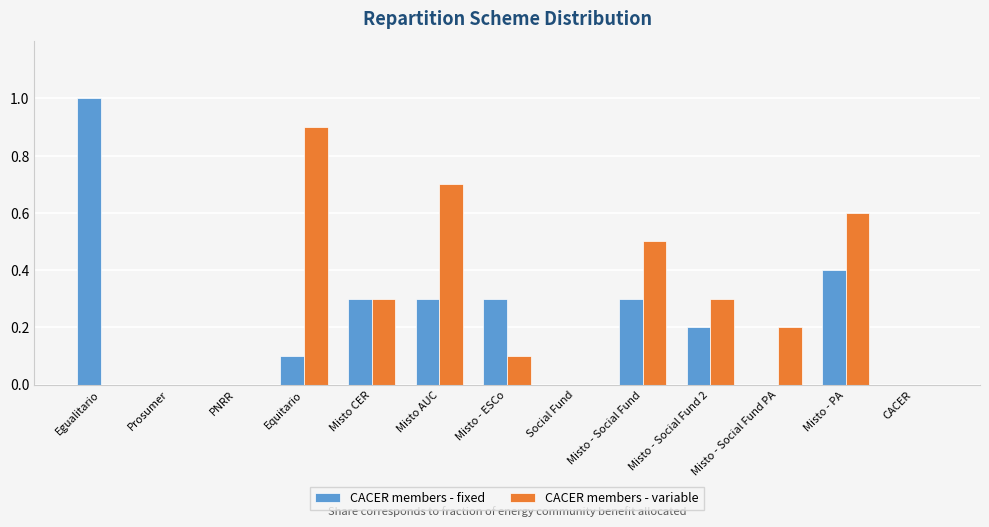

The value of CACER members - variable at CACER is 0.0. True or false?

True